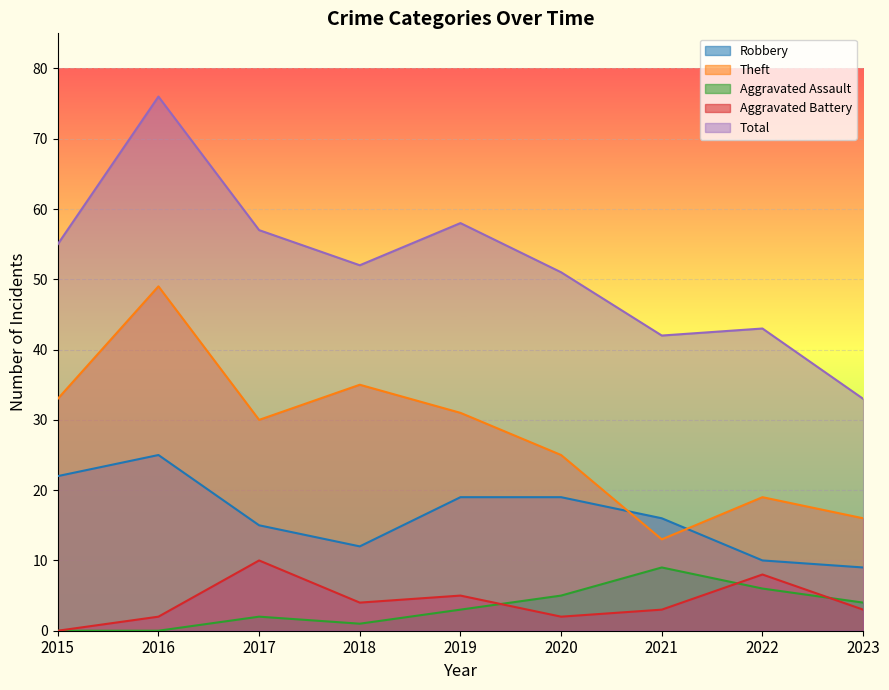

At which label is Aggravated Assault closest to 4?

2023